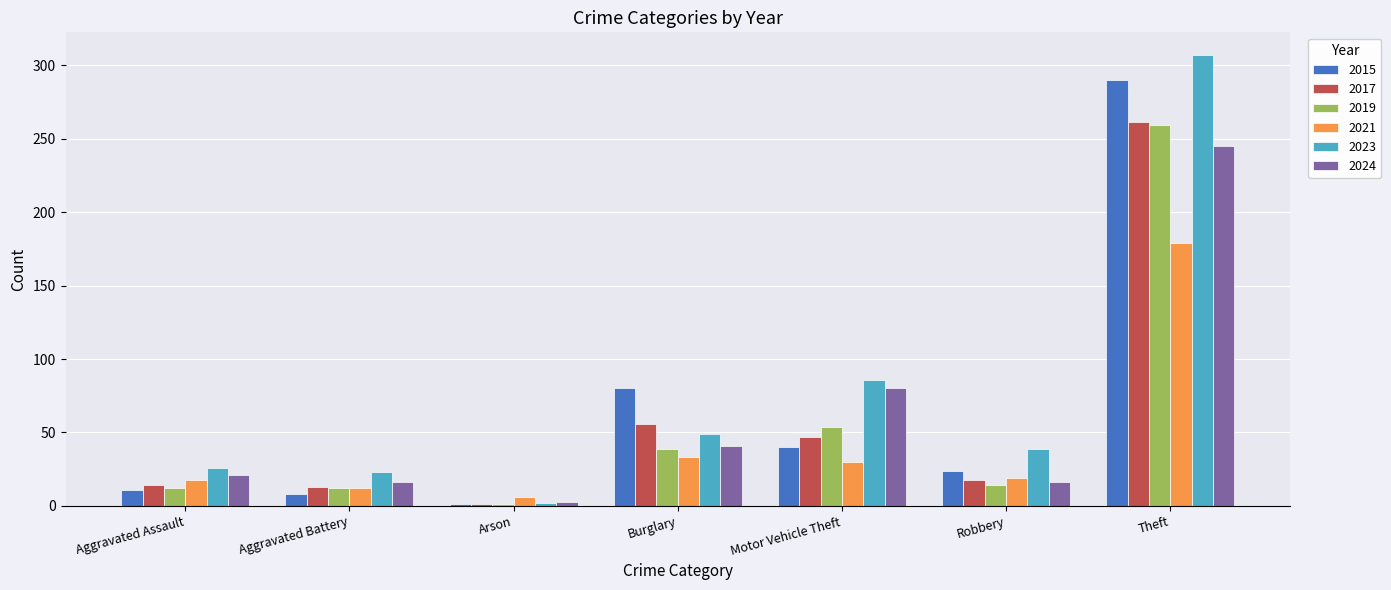

What is the average value of the 2023 series?

76